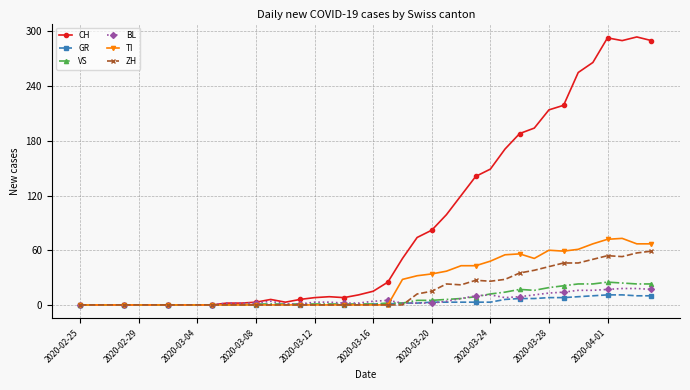

Which series has the widest spread of values?

CH